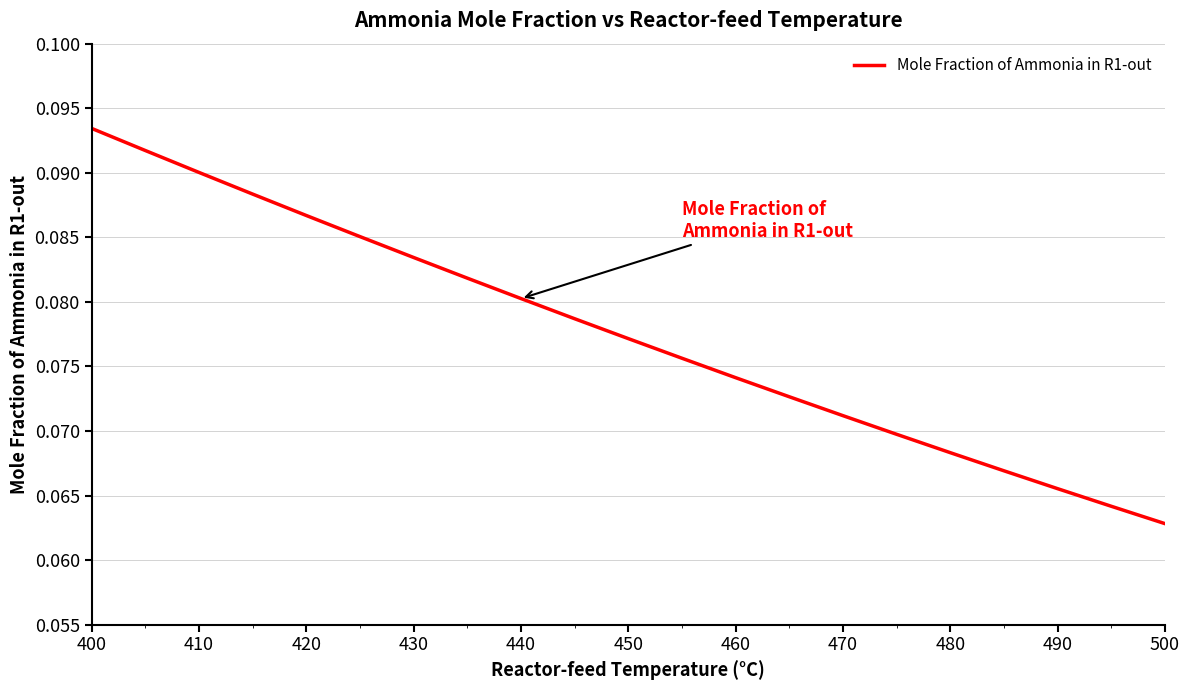

Does the chart display data point markers on the line(s)?

No